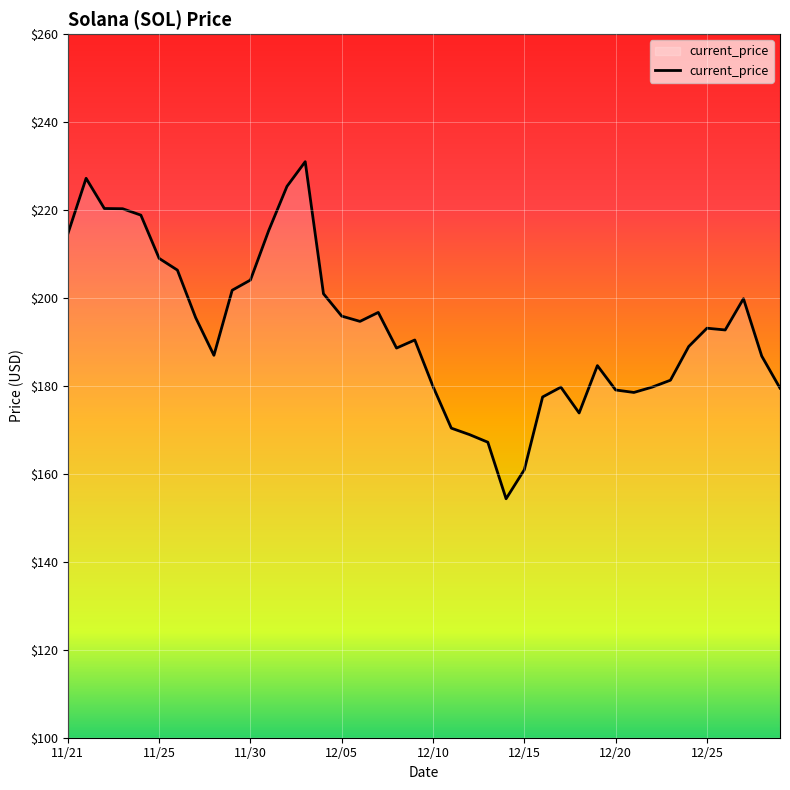

What is the smallest value displayed?

154.3